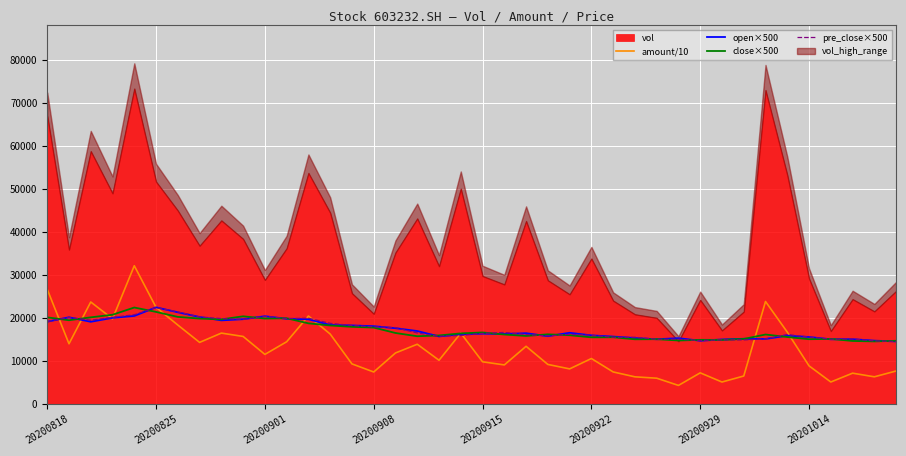

How many intersections are there between pre_close×500 and open×500?

23